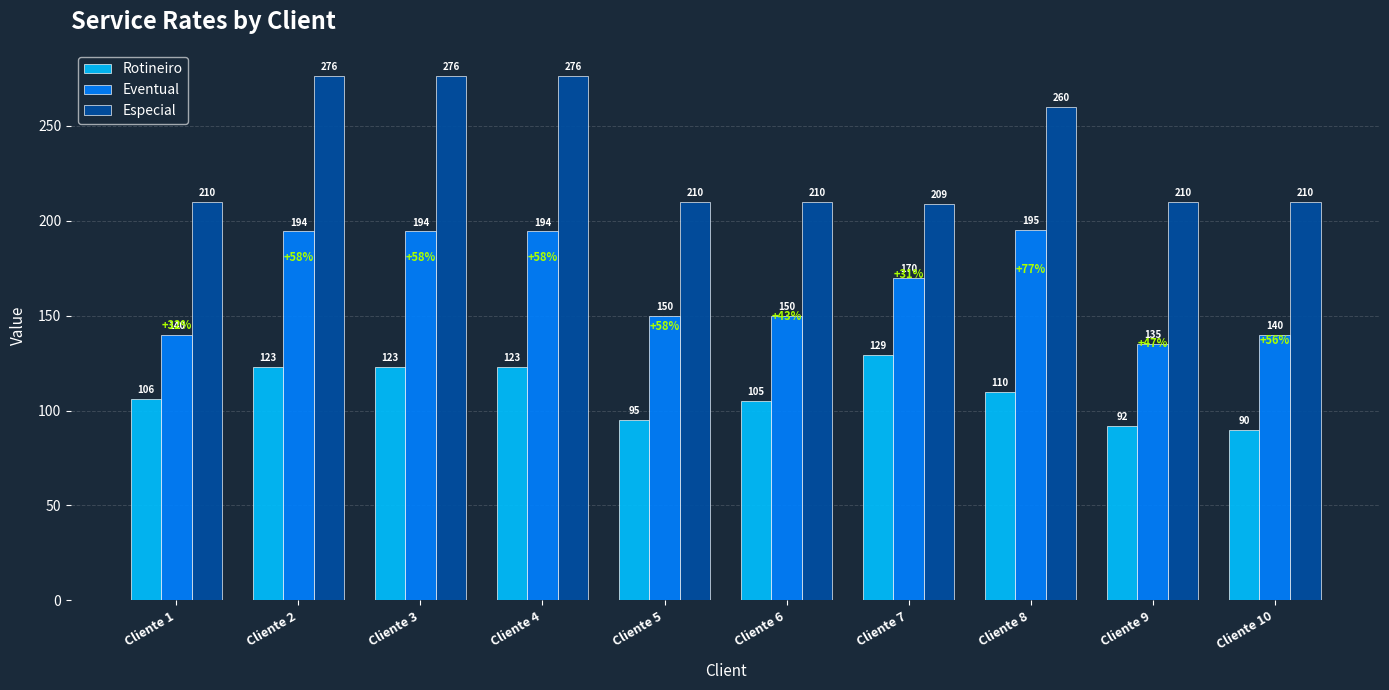

Read the Especial value at Cliente 10.

210.0